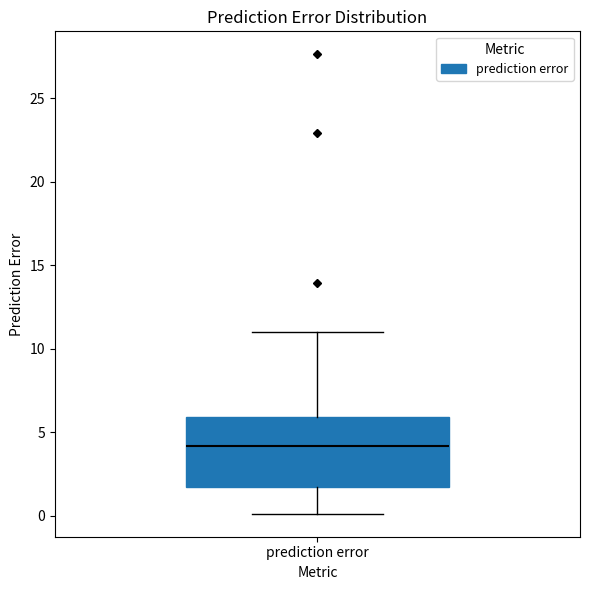

Read this box plot against the y-axis: the position of the median line, the range covered by the box, and the ends of both whiskers. The values are not printed on the chart, so give them approximately, as read against the axis.

median 4.0, box 1.5 to 6.0, whiskers 0.0 to 11.0